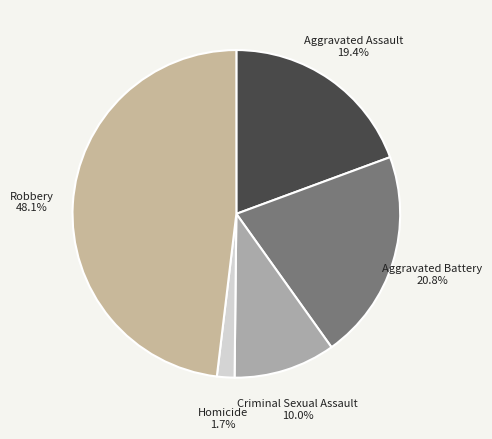

Which slice is the smallest?

Homicide